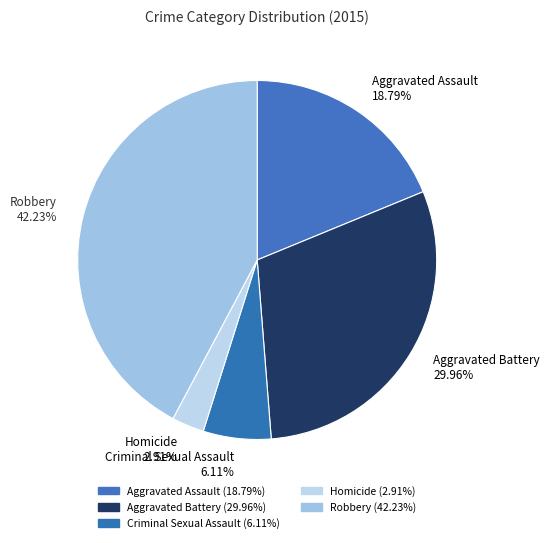

To the nearest percent, what is the combined percentage of Aggravated Assault and Homicide?

22%